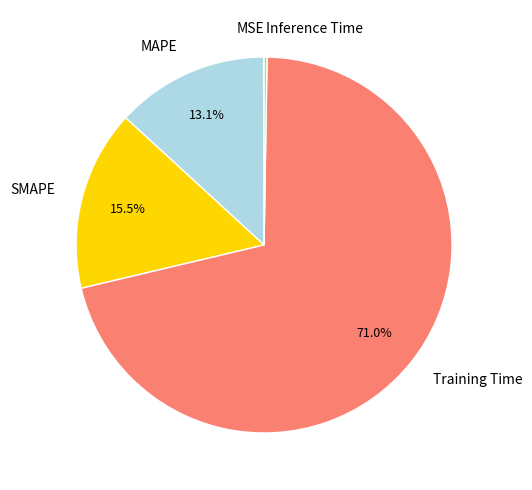

How much of the chart is everything except MAPE?

86.9%